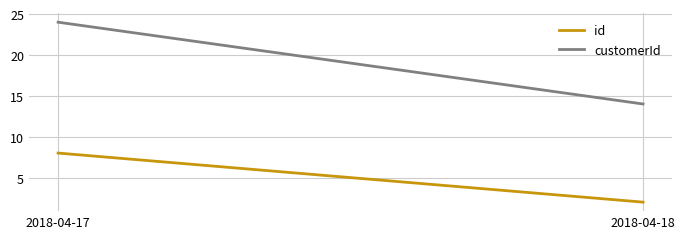

Reading right to left, what are all the values shown in this chart?

id: 2	8
customerId: 14	24